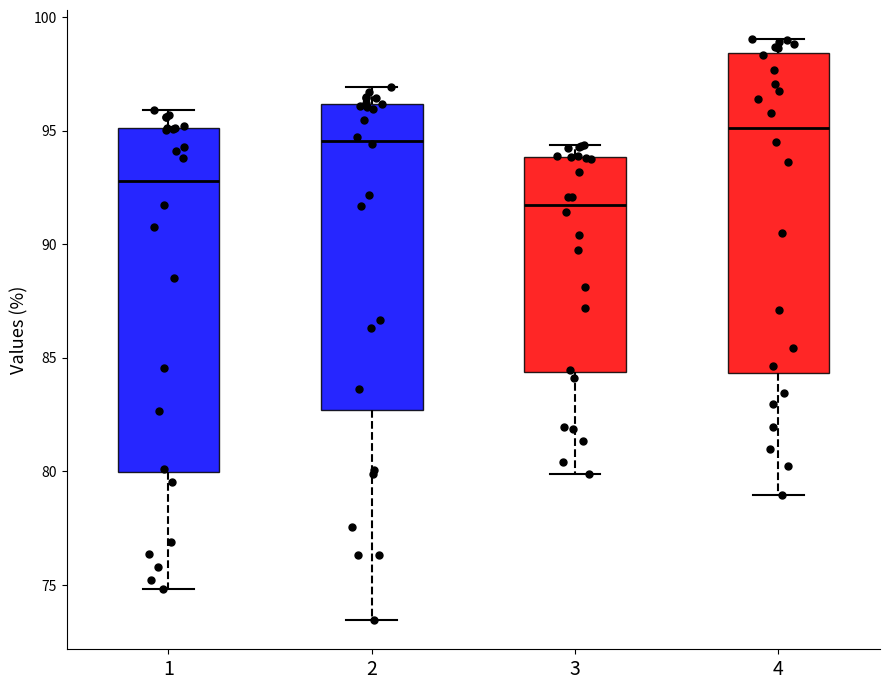

Where is the upper edge of the box at x = 4 on the y-axis? The values are not printed on the chart, so give them approximately, as read against the axis.

98.5